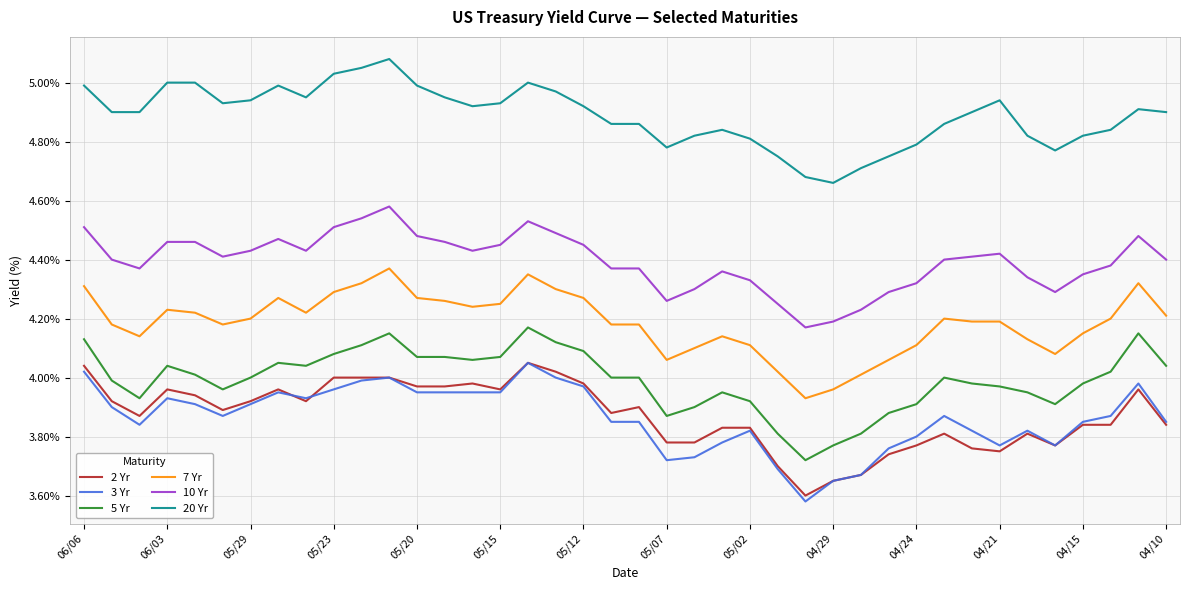

Which series has the largest total across all categories?

20 Yr